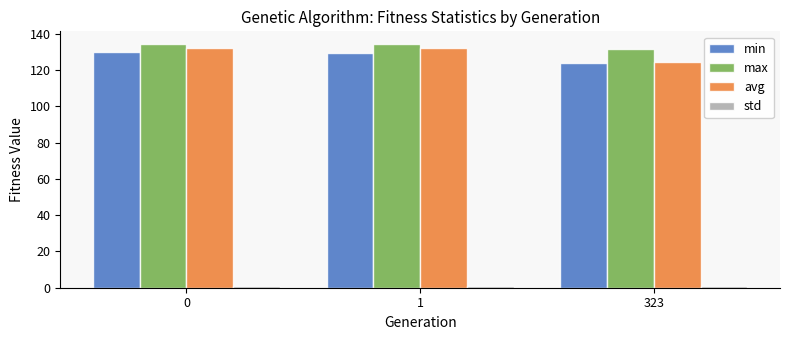

What is the highest value of the min series?

129.7